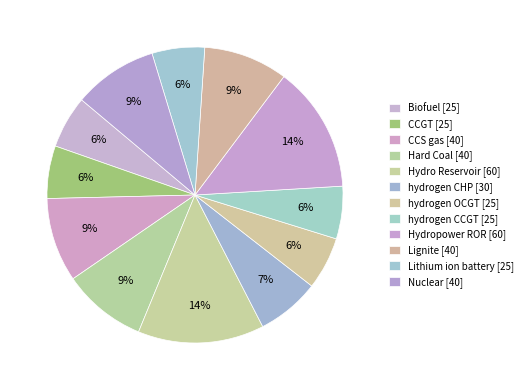

To the nearest percent, what percentage of the pie is hydrogen OCGT?

6%